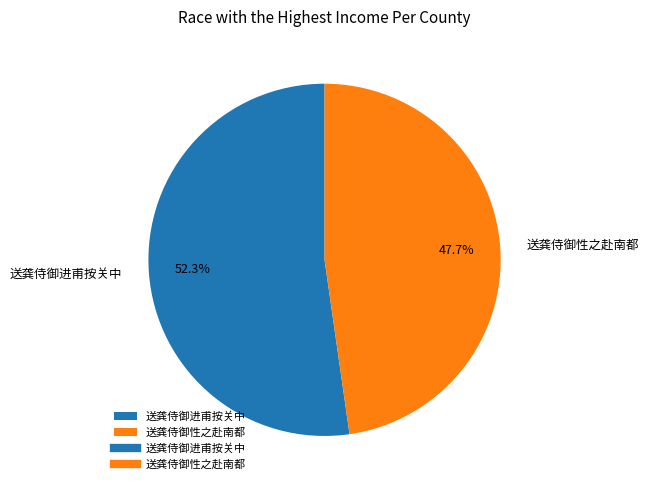

How many slices are in this pie chart?

2